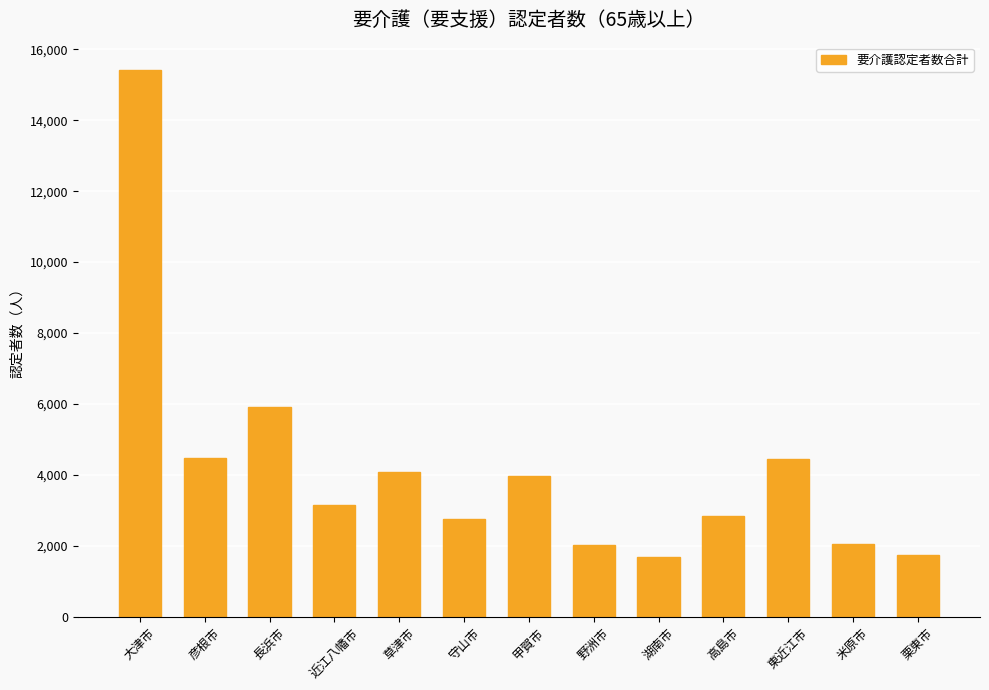

Is it true that the value at 長浜市 is 3763?

False